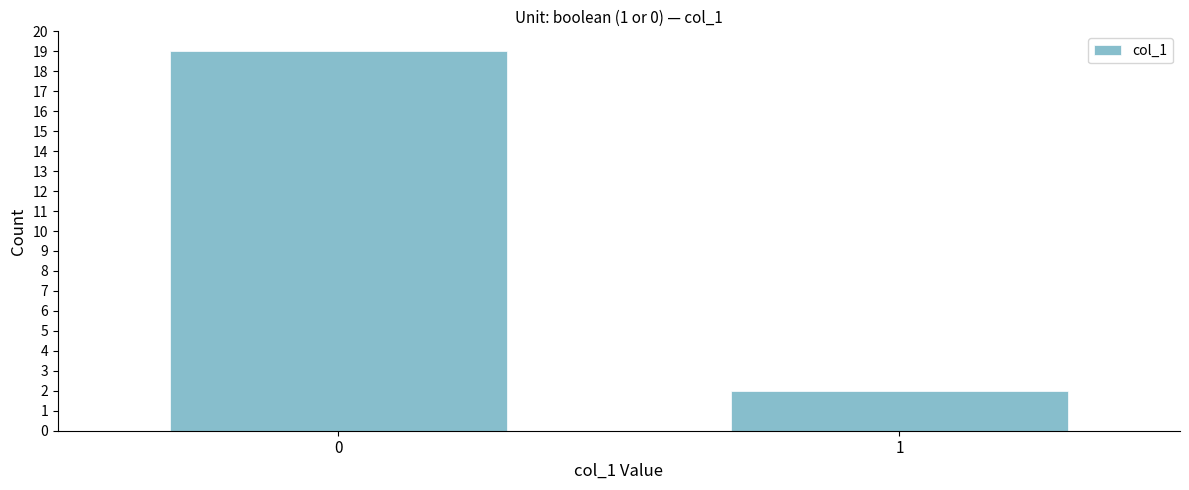

Reading left to right, extract all data points from this chart.

0=19	1=2